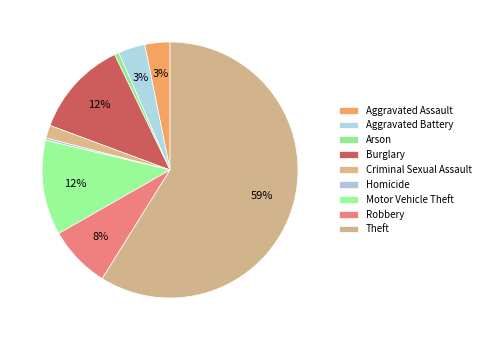

How many segments does this pie chart have?

9